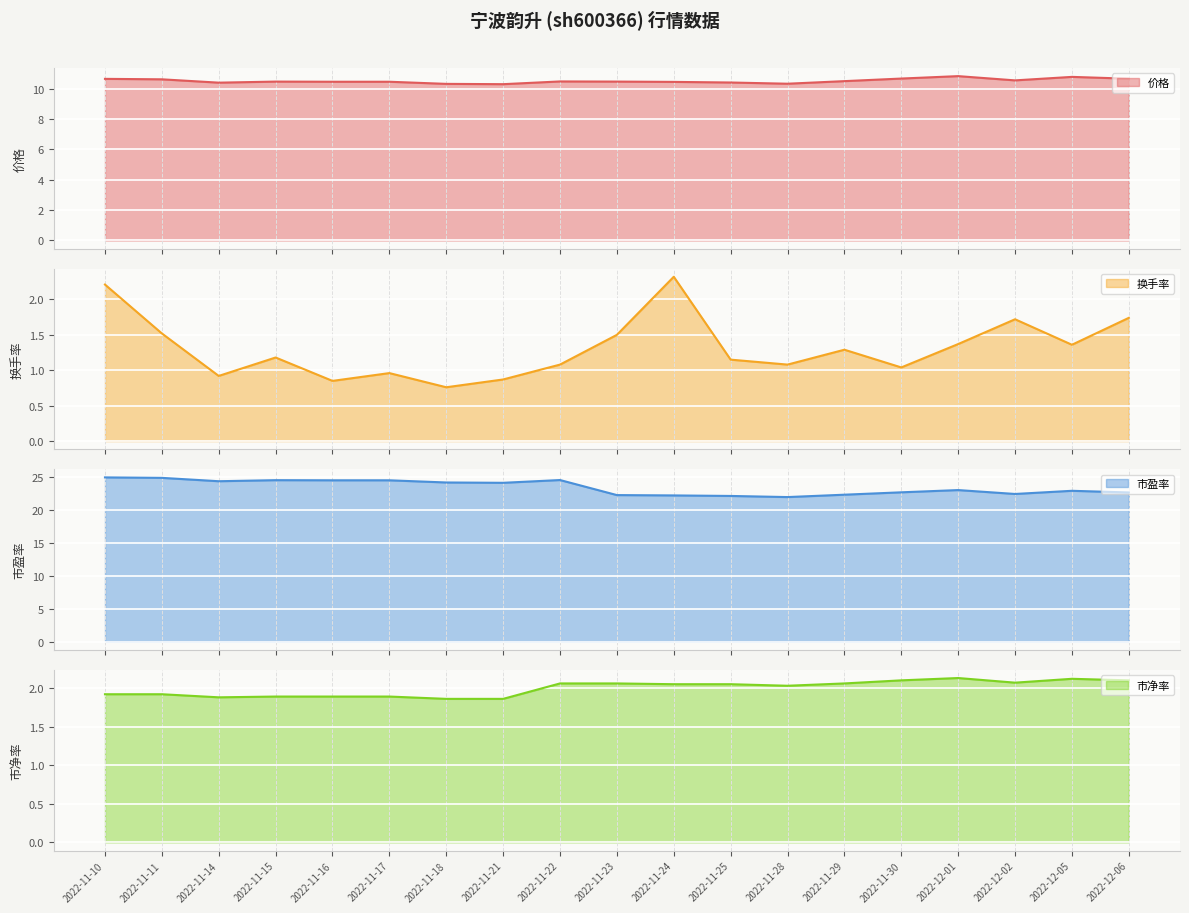

True or false: 市盈率 has a value of 36.9 at 2022-12-01.

False